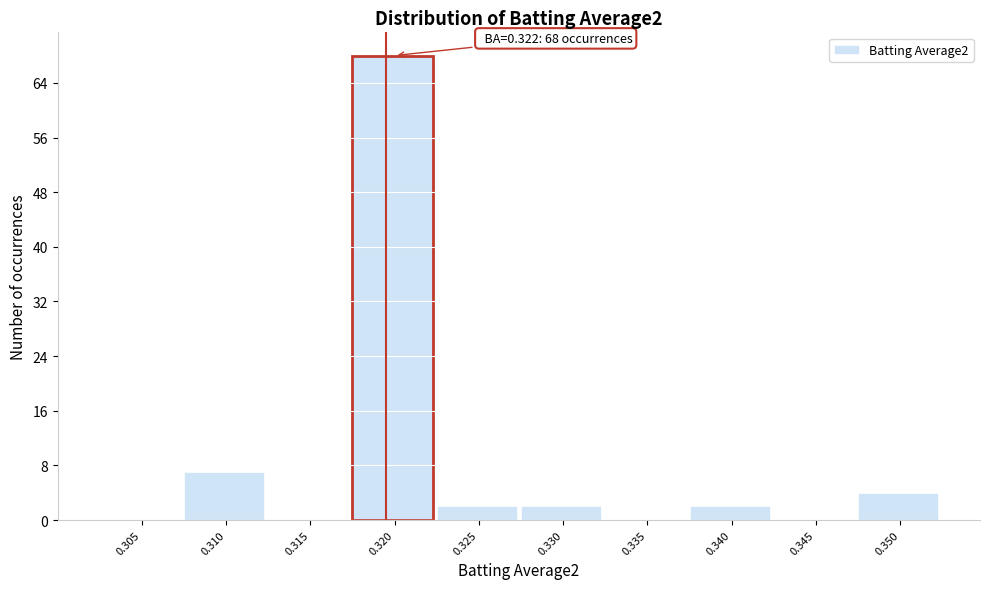

Reading left to right, what are all the values shown in this chart?

0.305=0	0.310=7	0.315=0	0.320=68	0.325=2	0.330=2	0.335=0	0.340=2	0.345=0	0.350=4